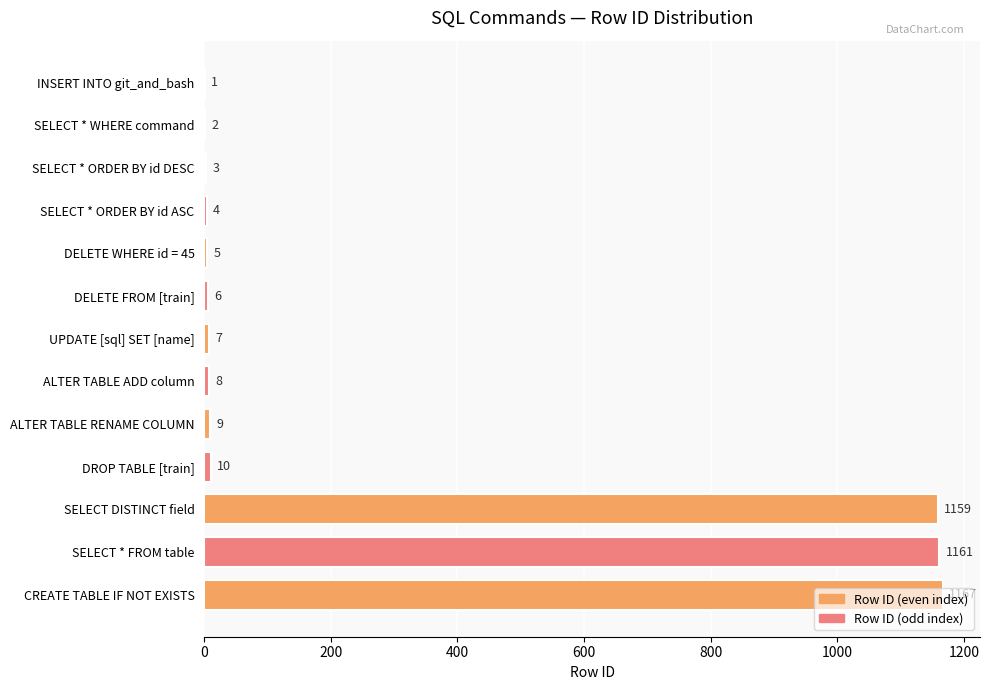

What is the maximum value shown in the chart?

1167